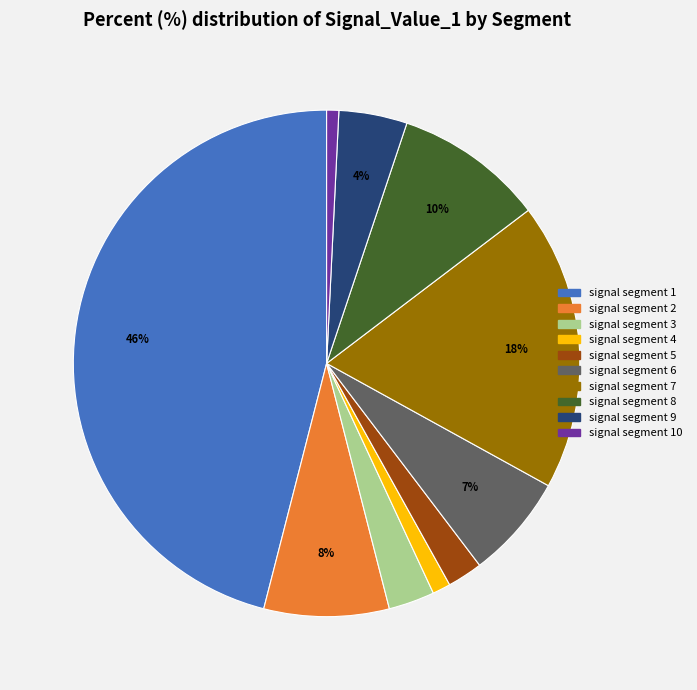

How many slices are in this pie chart?

10